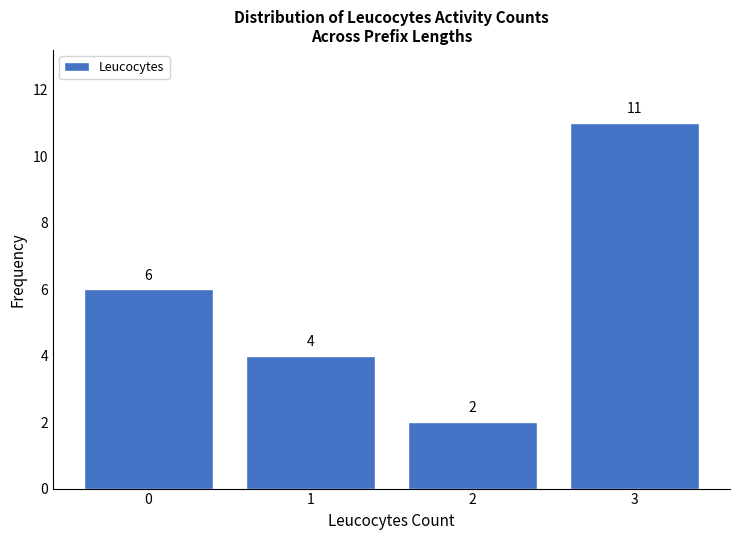

Reading left to right, list every bar in this chart as the range it spans on the x-axis followed by its height.

-0.5 to 0.5: 6
0.5 to 1.5: 4
1.5 to 2.5: 2
2.5 to 3.5: 11